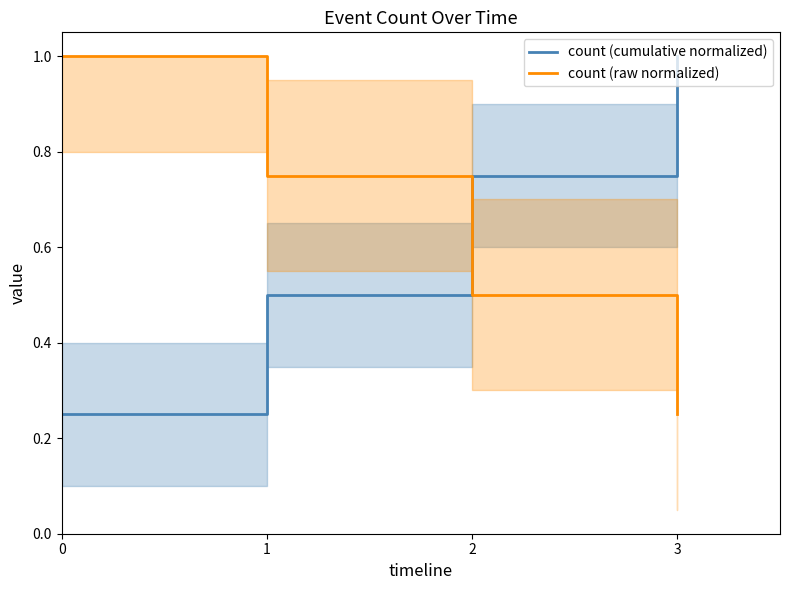

How many times do count (raw normalized) and count (cumulative normalized) cross each other?

1